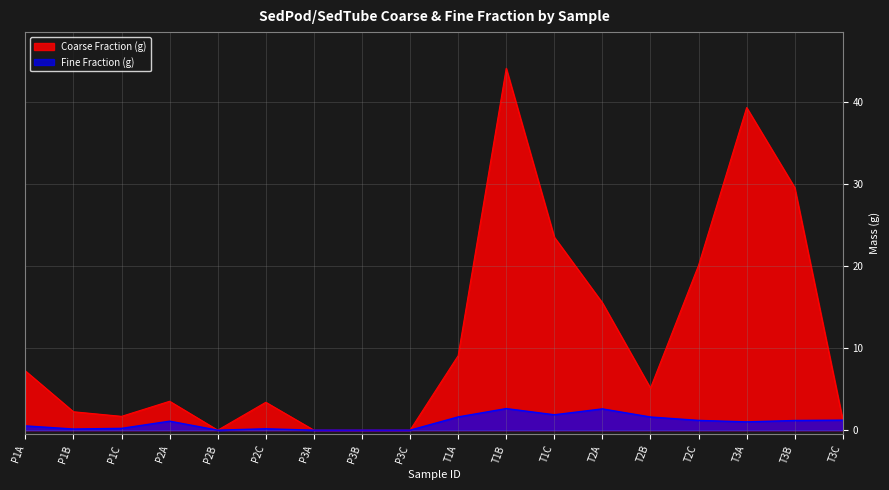

The Fine Fraction (g) series shows 1.1 at T2A. True or false?

False